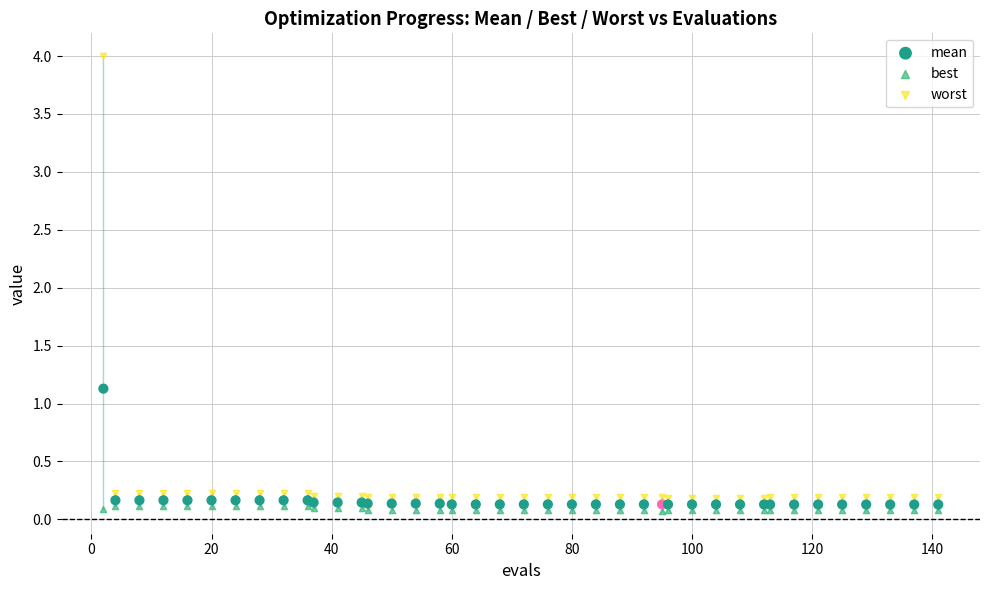

Which series contains the highest Y value?

worst